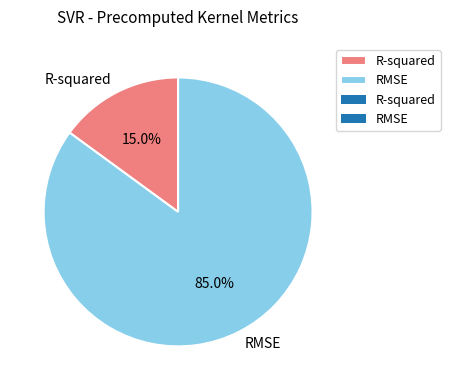

Is it true that R-squared is 24% of the pie?

False